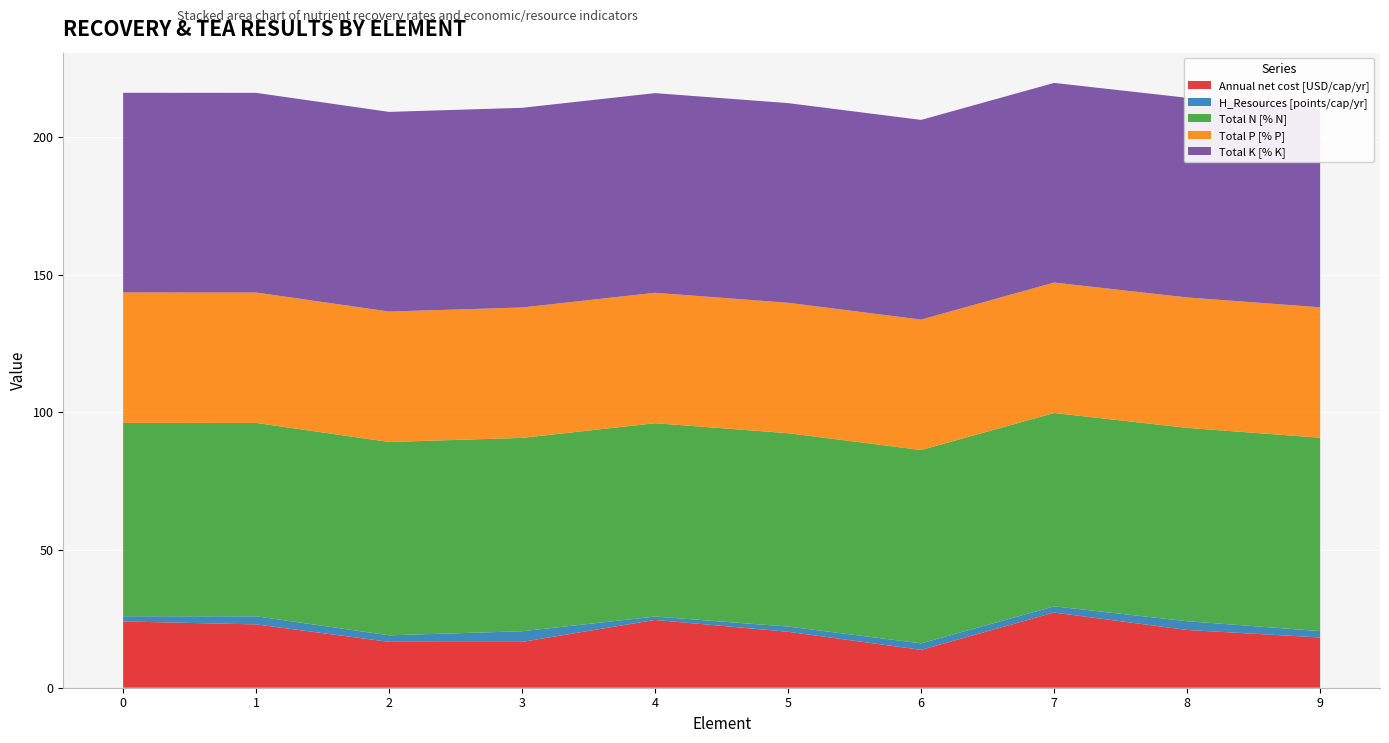

Reading right to left, extract all data points from this chart.

Annual net cost [USD/cap/yr]: 18.3	21.0	27.3	13.7	20.3	24.6	16.6	16.7	23.0	24.1
H_Resources [points/cap/yr]: 2.3	3.2	2.3	2.4	1.9	1.2	3.9	2.4	2.9	1.9
Total N [% N]: 70.2	70.2	70.2	70.2	70.2	70.2	70.2	70.2	70.2	70.2
Total P [% P]: 47.4	47.4	47.4	47.4	47.4	47.4	47.4	47.4	47.4	47.4
Total K [% K]: 72.5	72.5	72.5	72.5	72.5	72.5	72.5	72.5	72.5	72.5